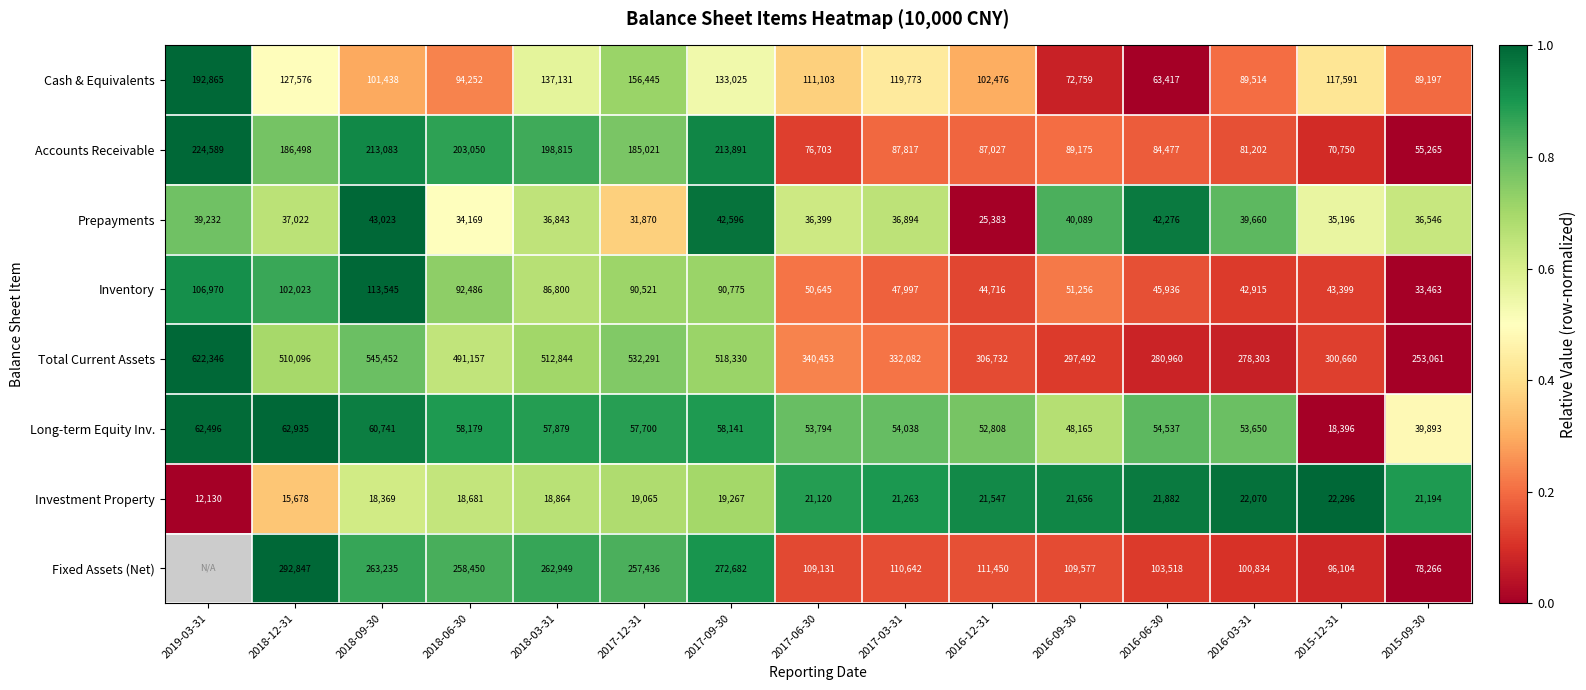

The value of Long-term Equity Inv. at 2016-12-31 is 0.5. True or false?

False